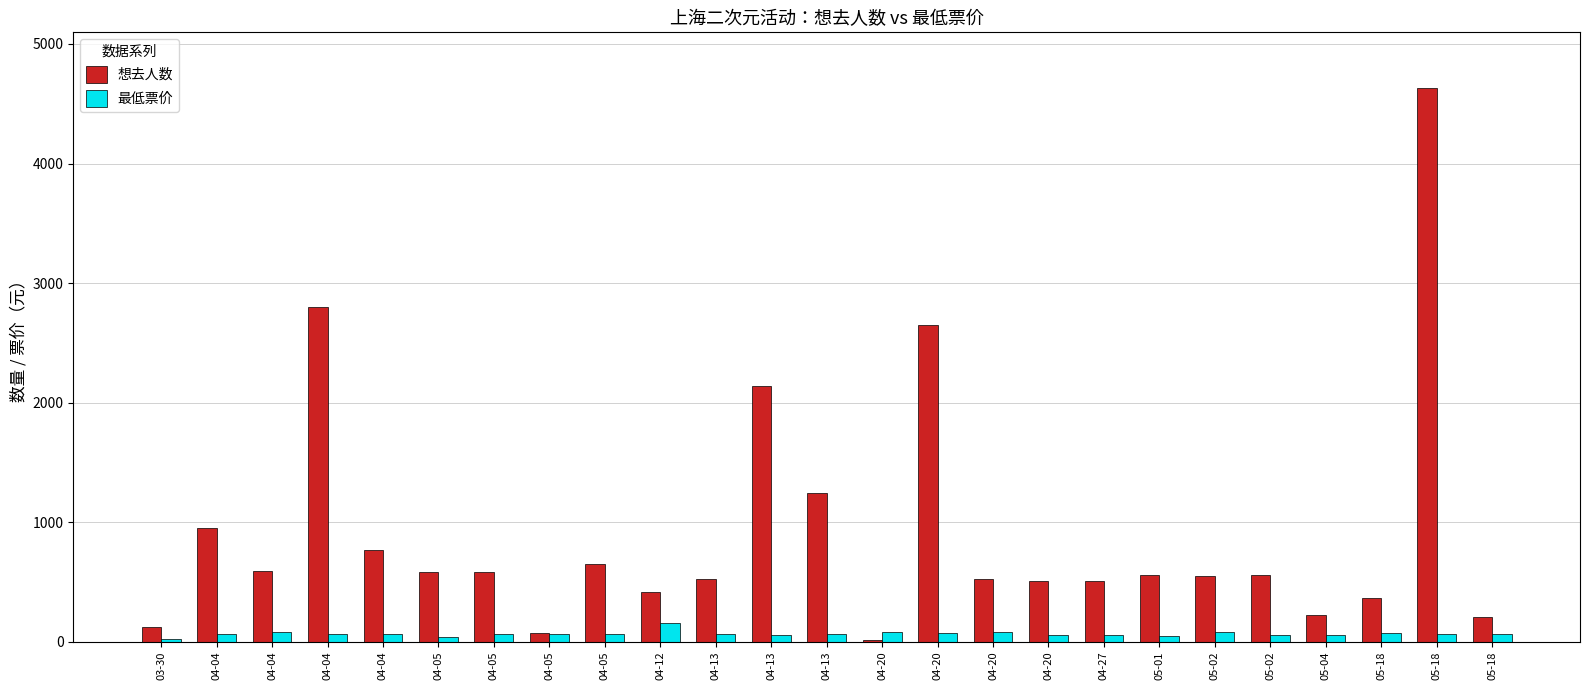

Which series changed the most between 04-05 and 05-04?

想去人数